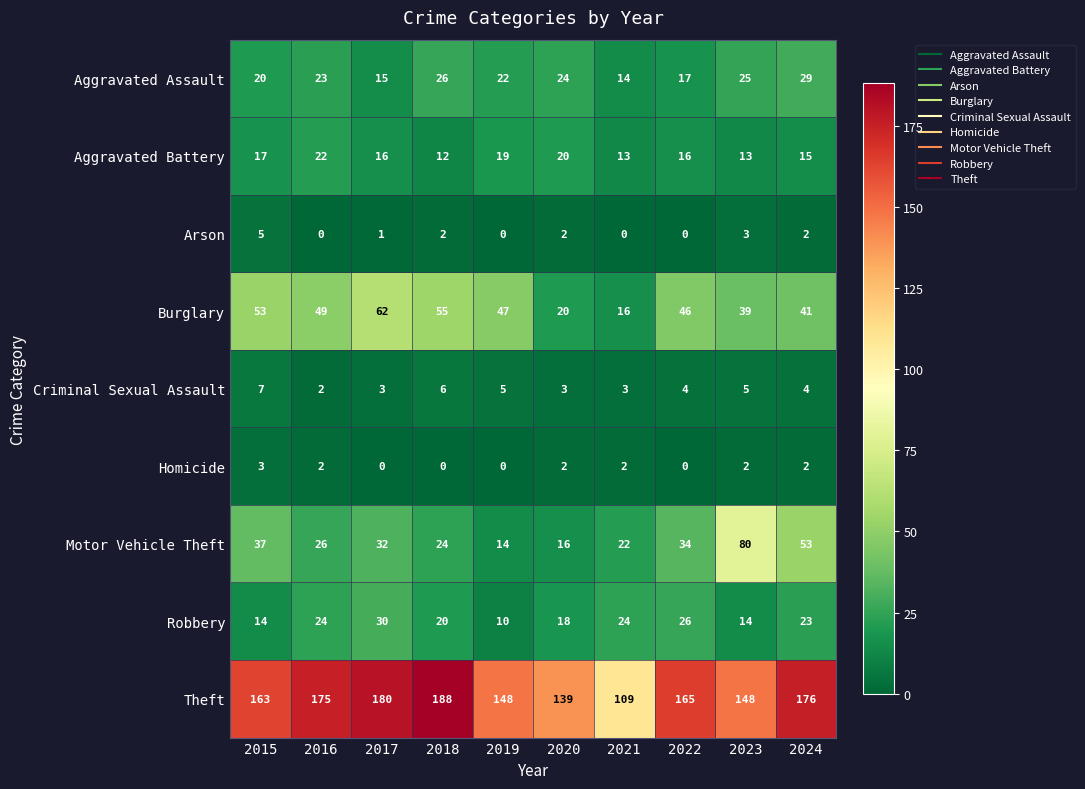

How many categories are shown in the chart?

10